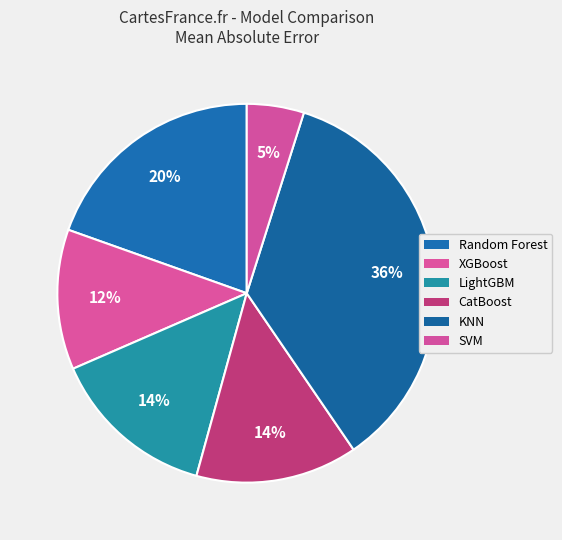

How much of the chart is everything except CatBoost?

86.2%